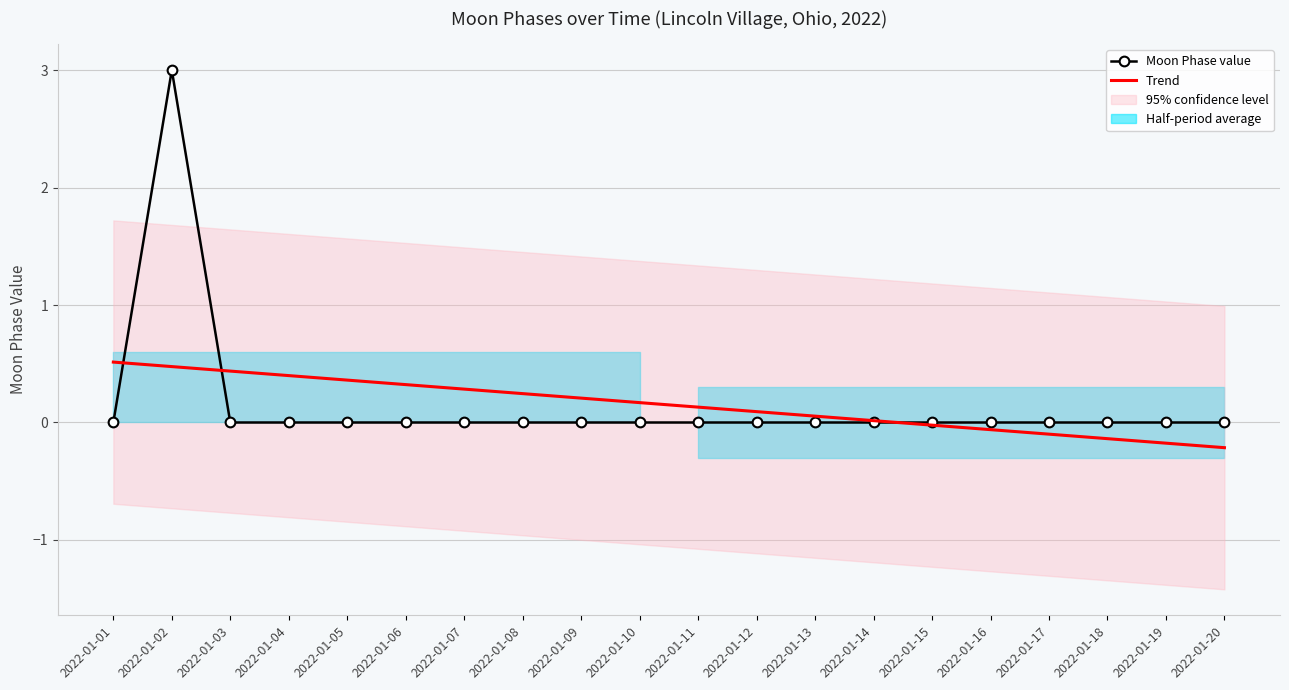

Read the Trend value at 2022-01-03.

0.4